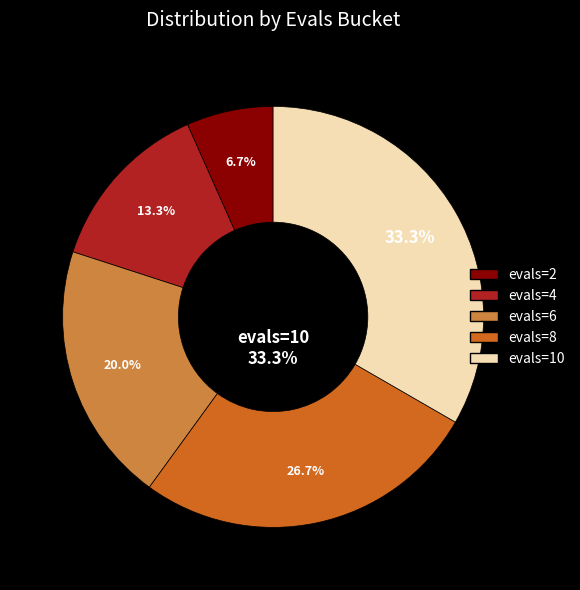

How many slices are in this pie chart?

5